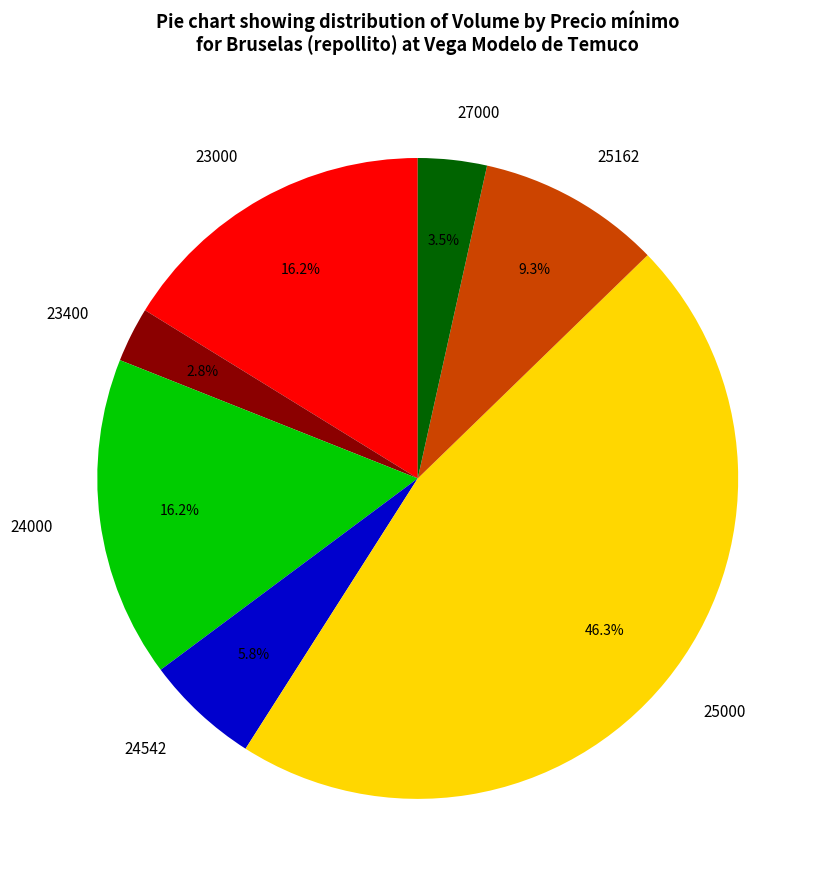

Which category has the biggest portion of the pie?

25000